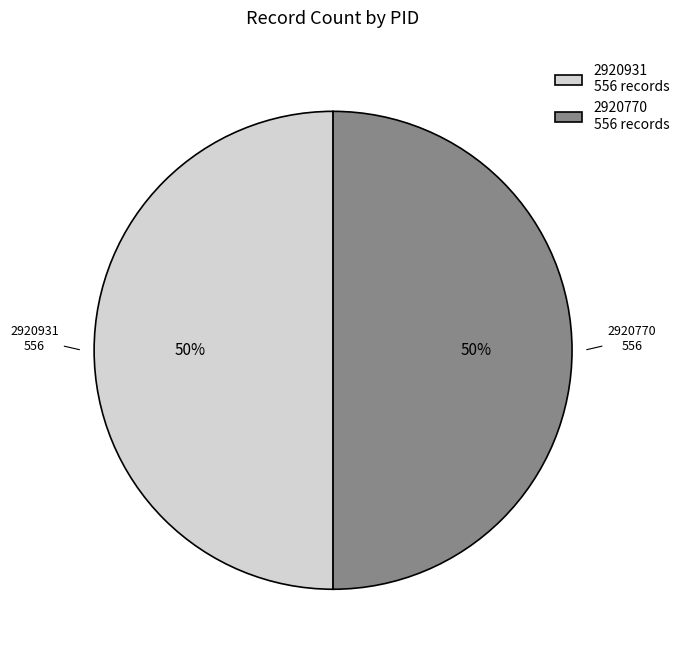

Approximately how many times larger is the value at 2920931 compared to 2920770?

1.0